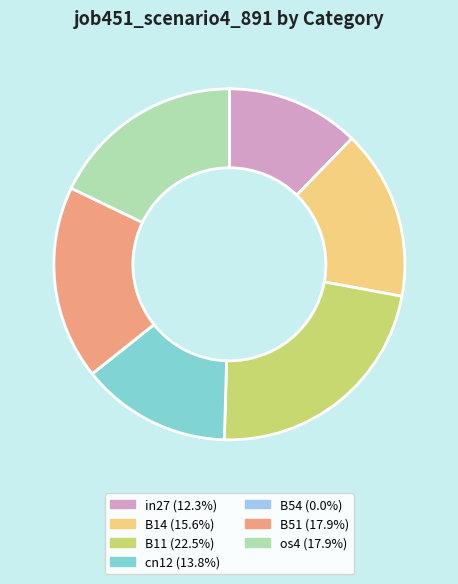

The os4 slice represents 18% of the pie. True or false?

True